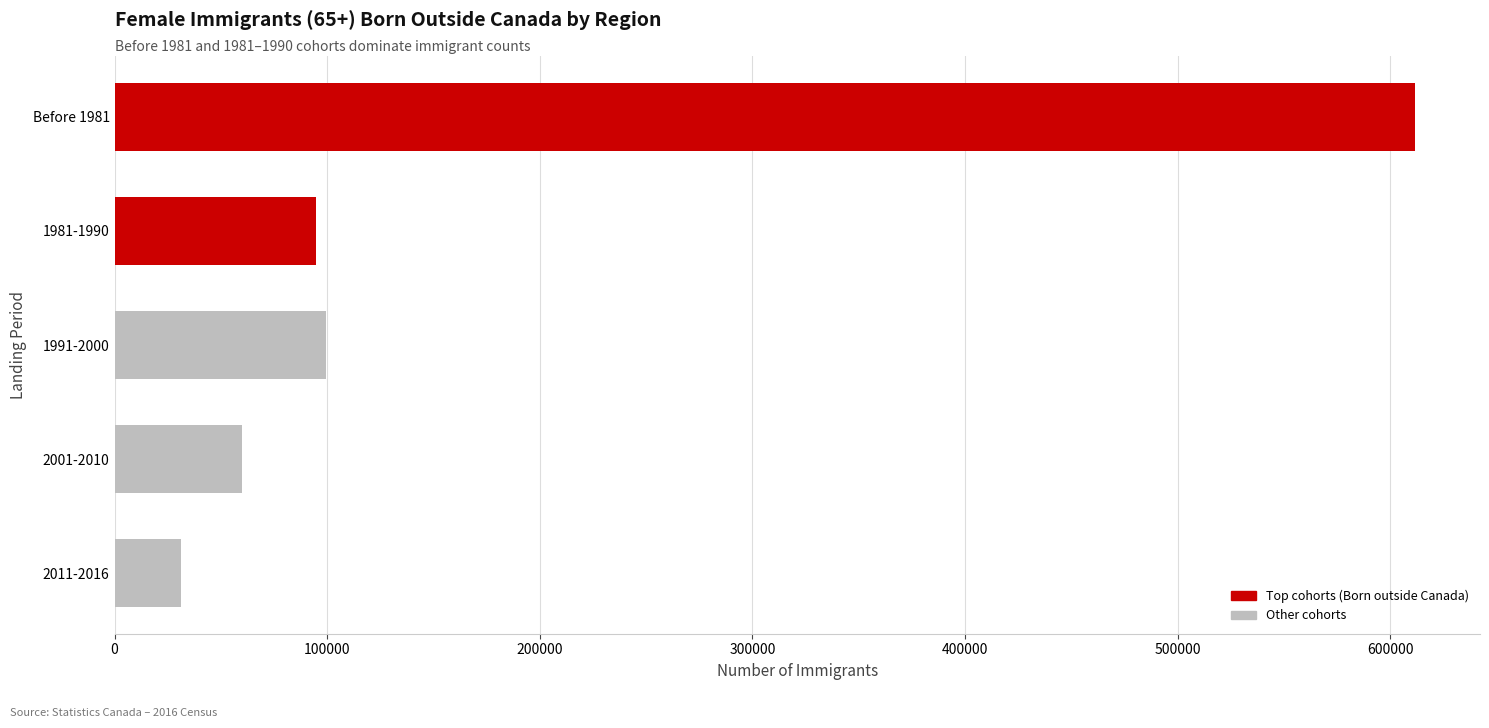

At which label is the value closest to 321352?

1991-2000